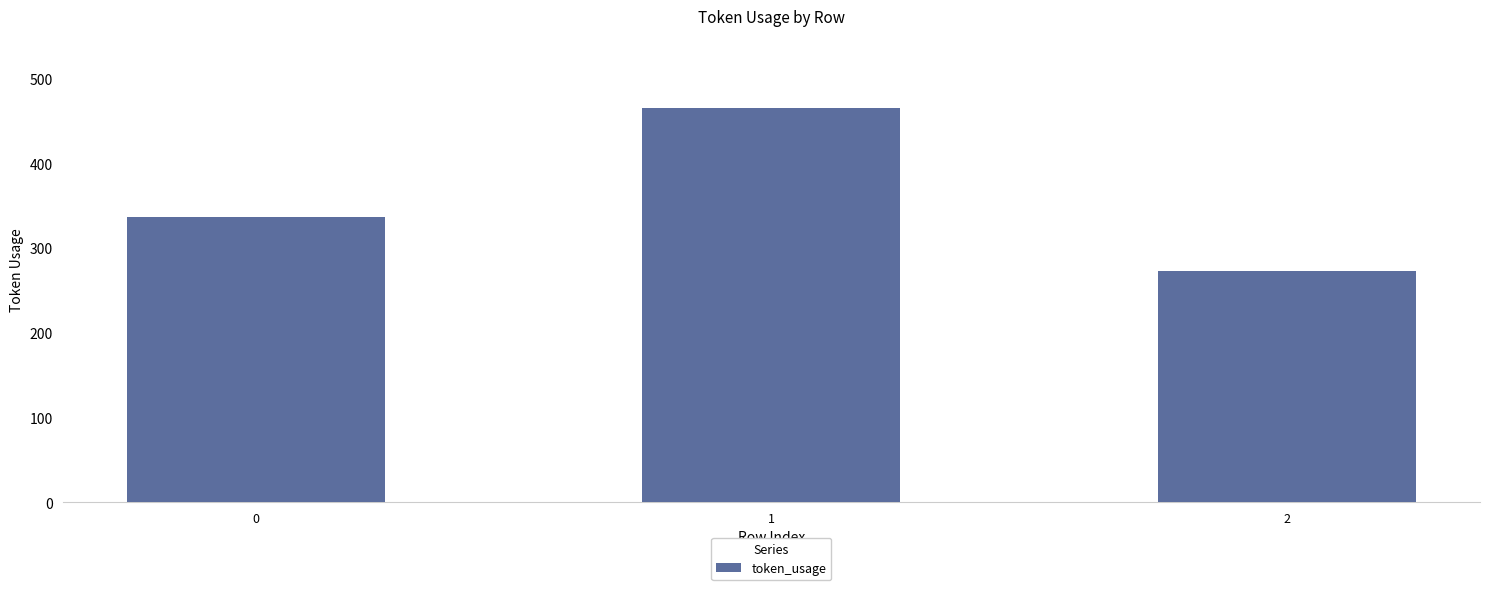

Read the value at 2.

273